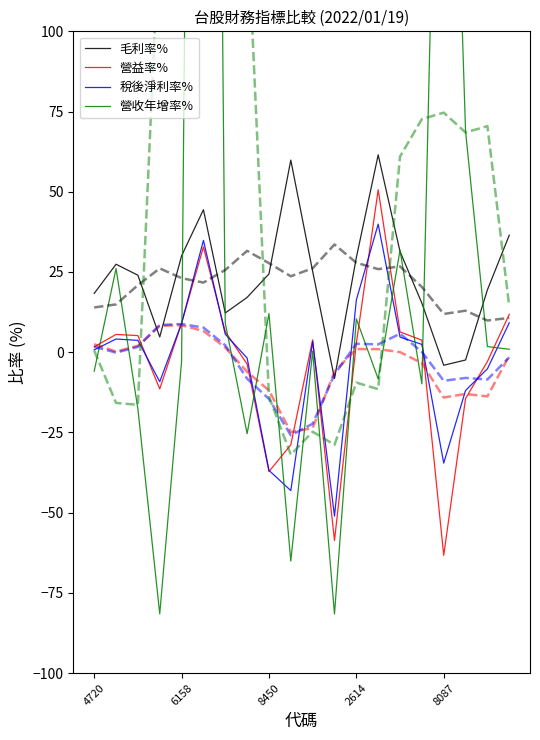

The 稅後淨利率% series shows -36.8 at 8450. True or false?

True